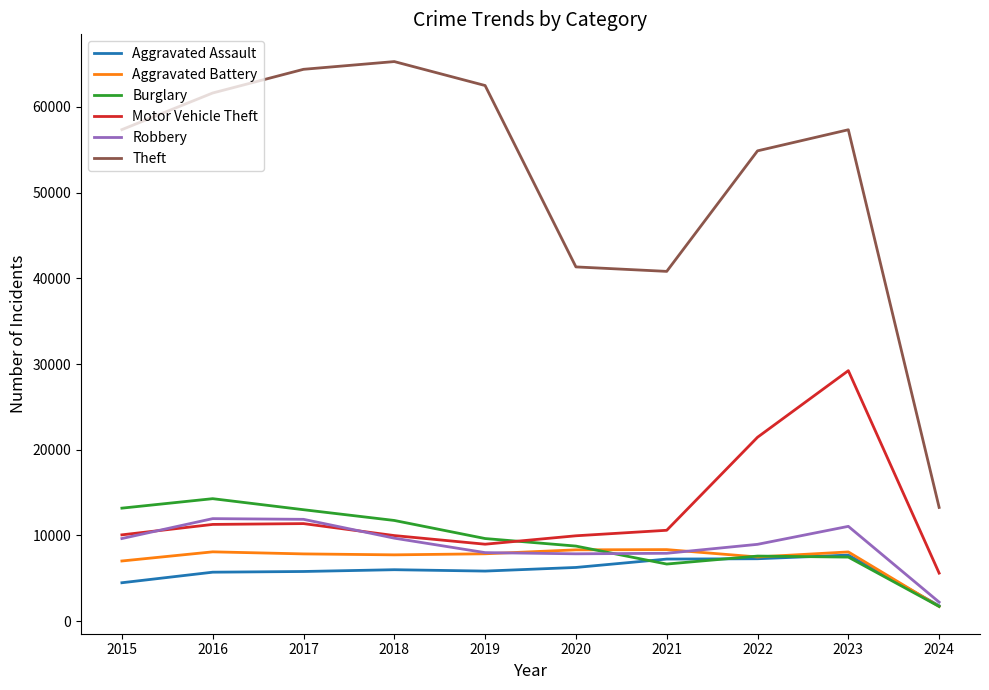

Which series has the widest spread of values?

Theft